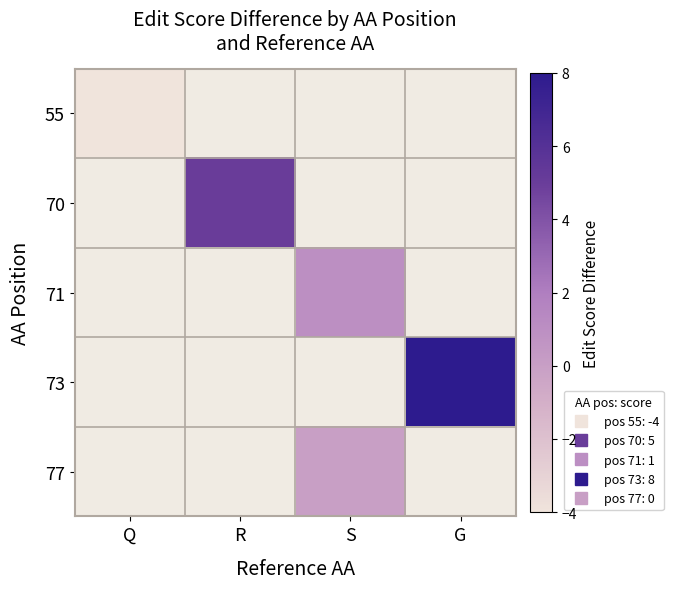

Which category has the highest value in the 55 series?

Q